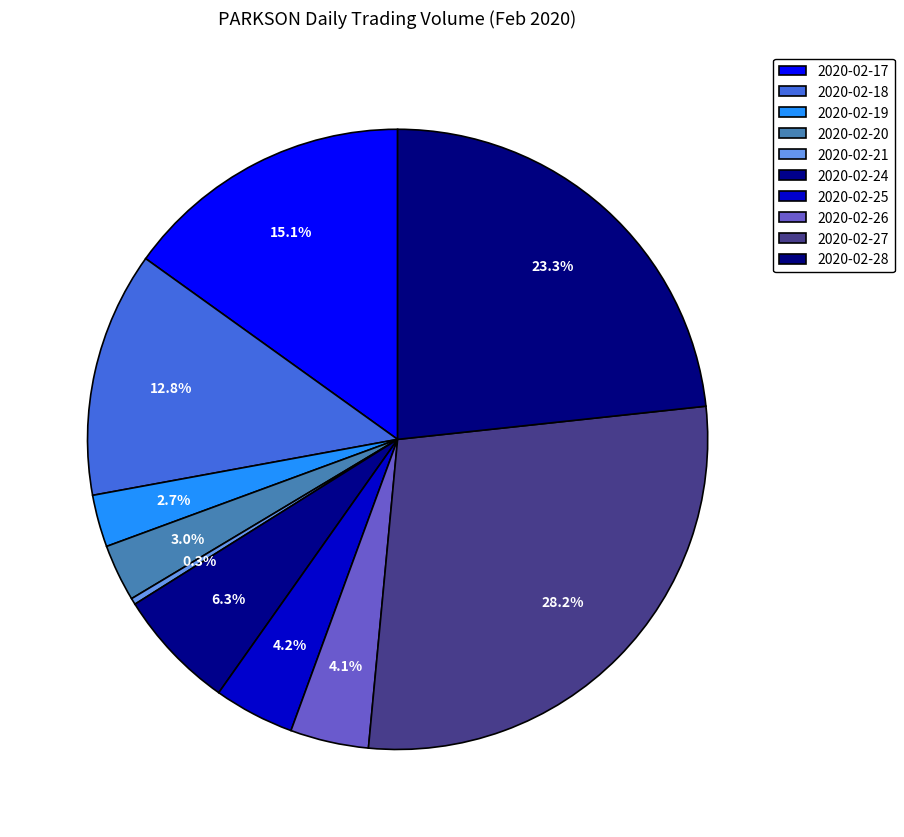

To the nearest percent, what is the difference between the largest and smallest slice percentages?

28%